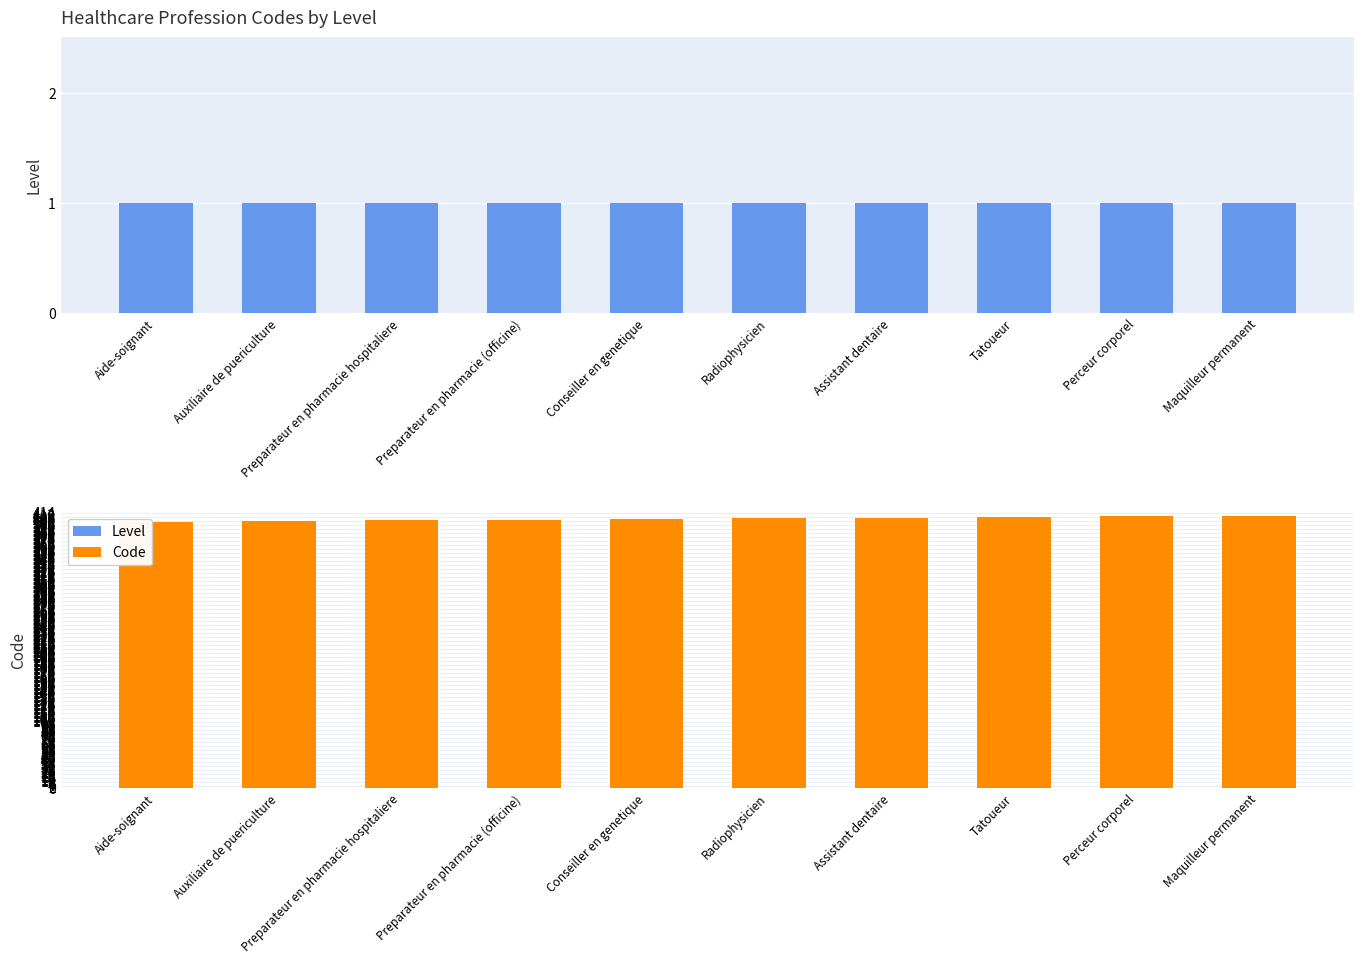

The Code series shows 404 at Conseiller en genetique. True or false?

True